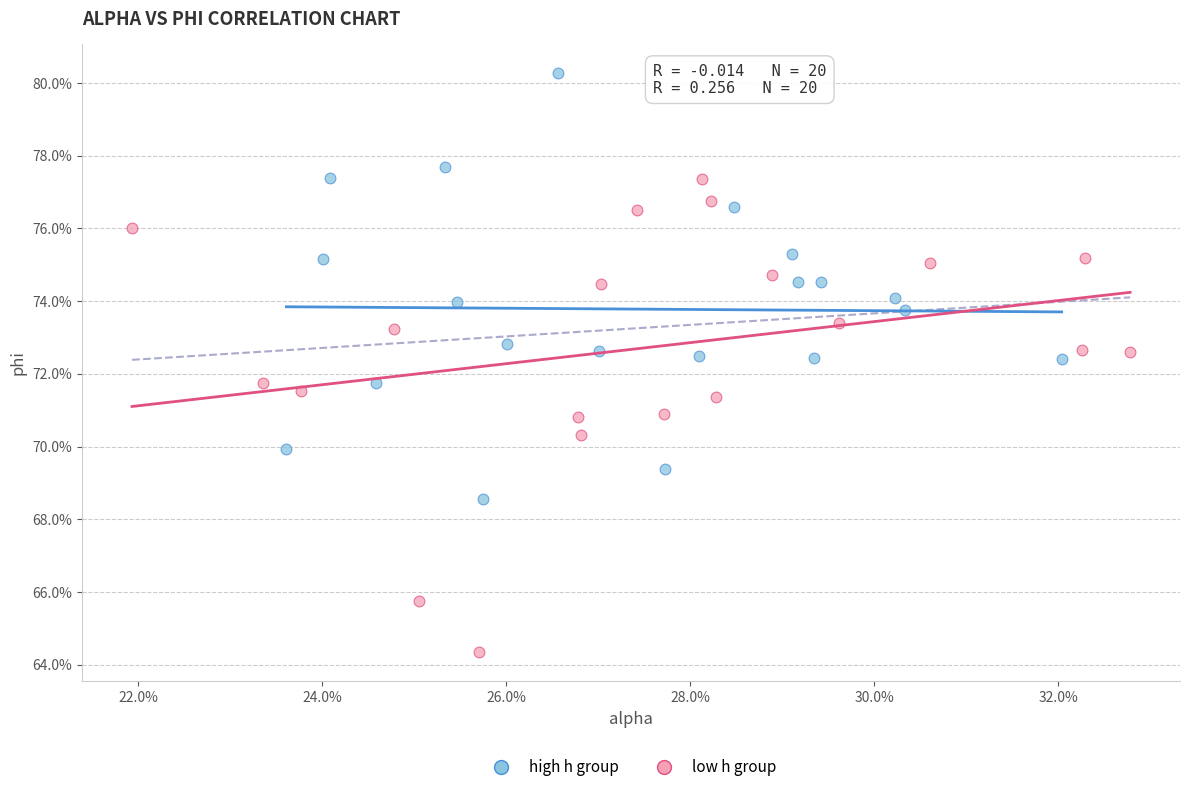

What are all the series names shown in the legend?

high h group, low h group